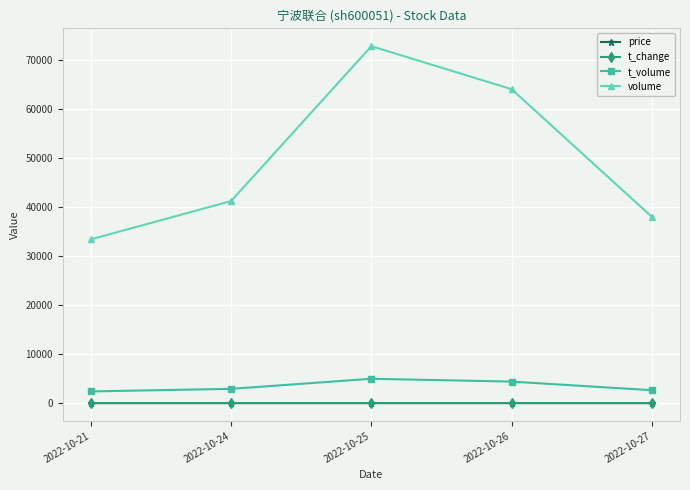

What is the maximum value for t_volume?

4968.0